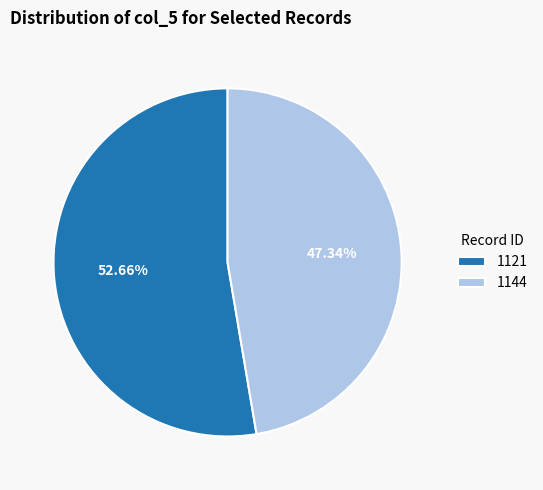

Approximately how many times larger is the value at 1144 compared to 1121?

0.9